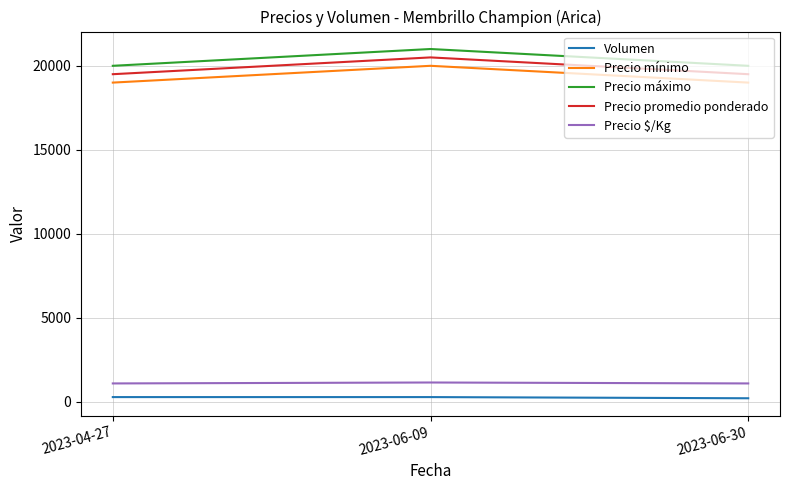

Is it true that Precio mínimo equals 20000 at 2023-06-09?

True